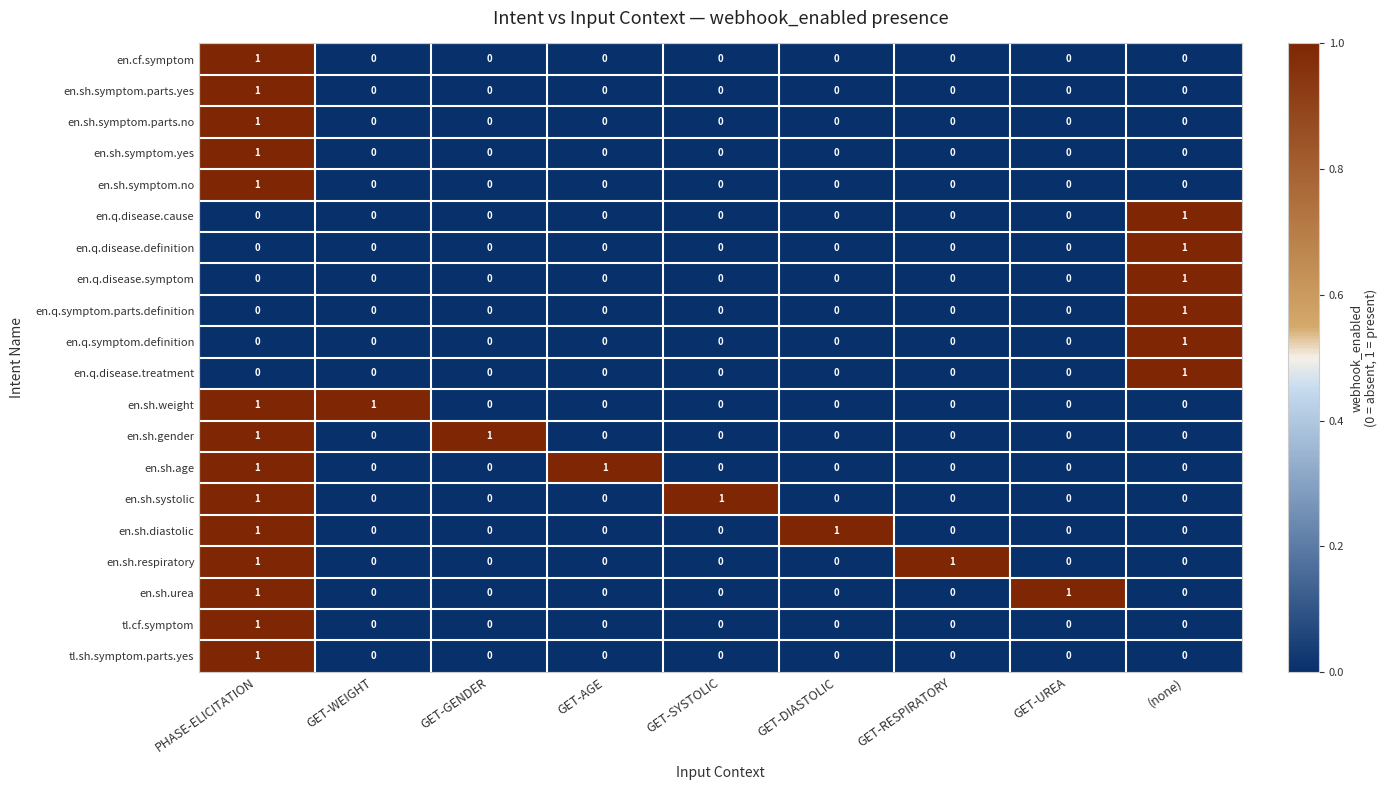

The tl.sh.symptom.parts.yes series shows 0 at (none). True or false?

True